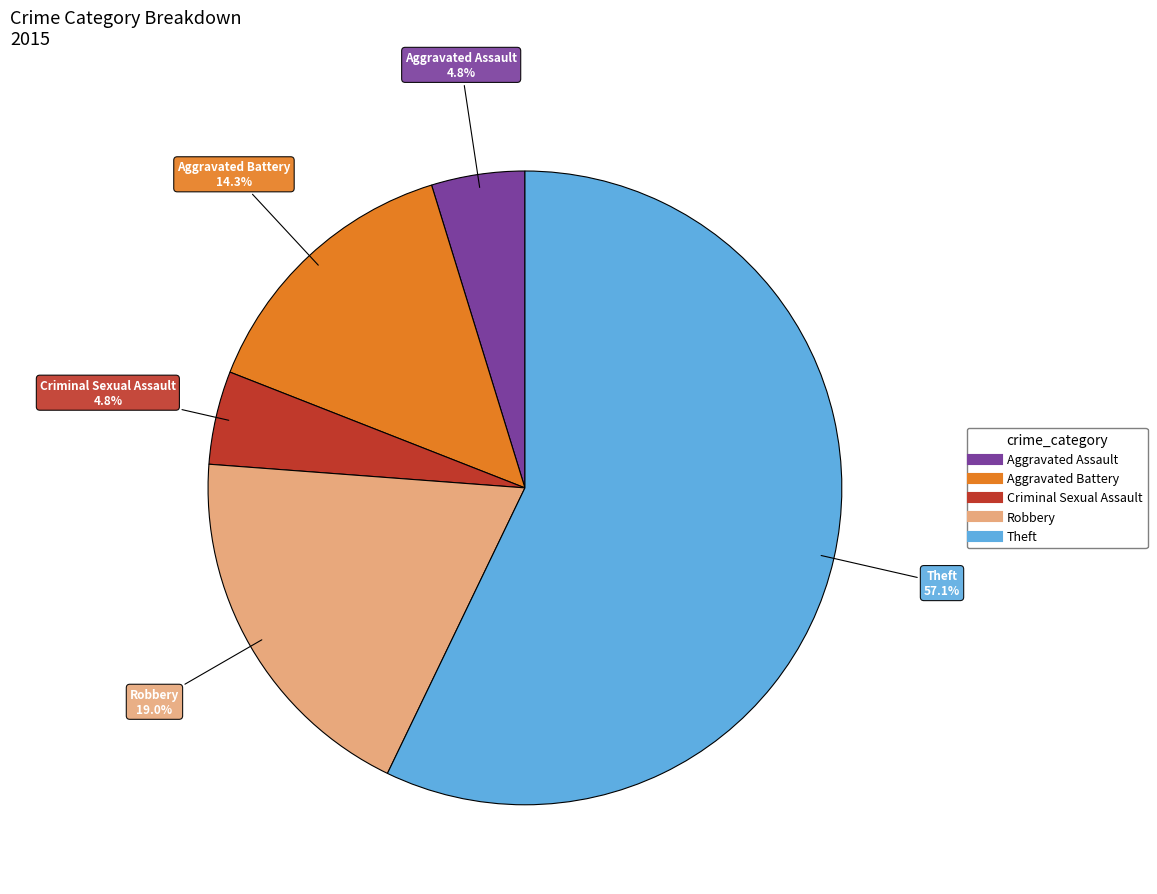

To the nearest percent, what is the difference between the Criminal Sexual Assault and Aggravated Battery slice percentages?

10%